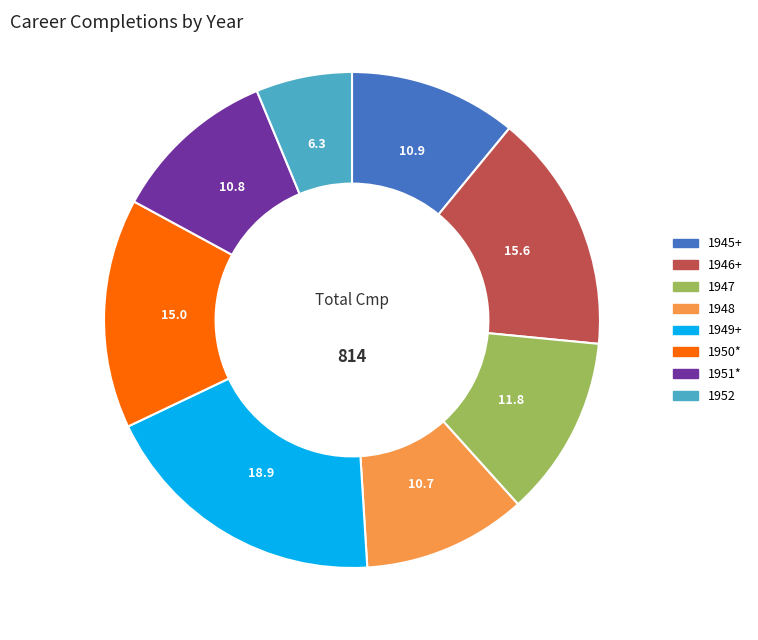

How many slices are in this pie chart?

8